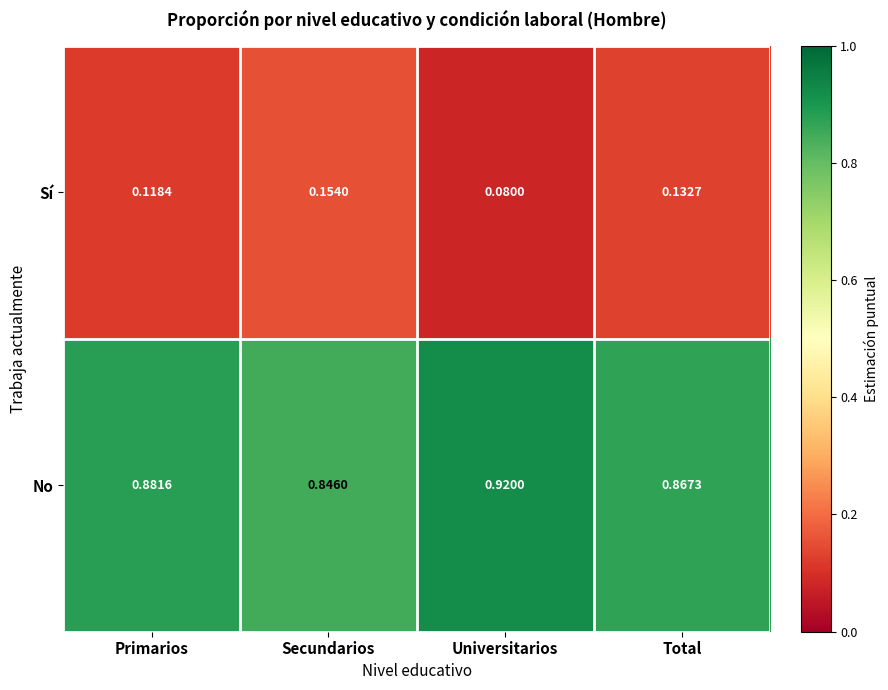

At which category does the chart reach its peak across all series?

Universitarios